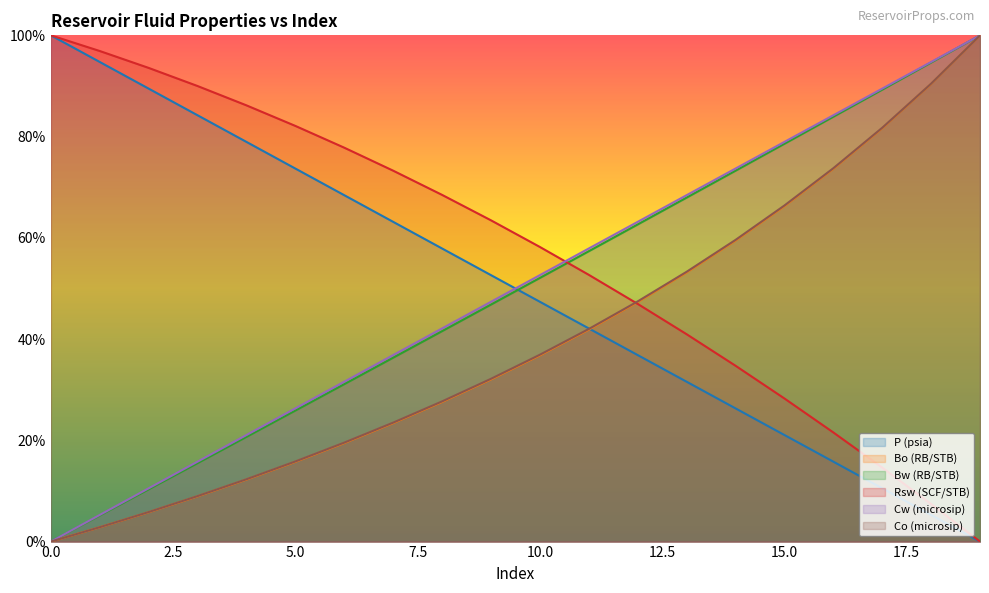

What is the difference between the highest and lowest values at 12?

0.3